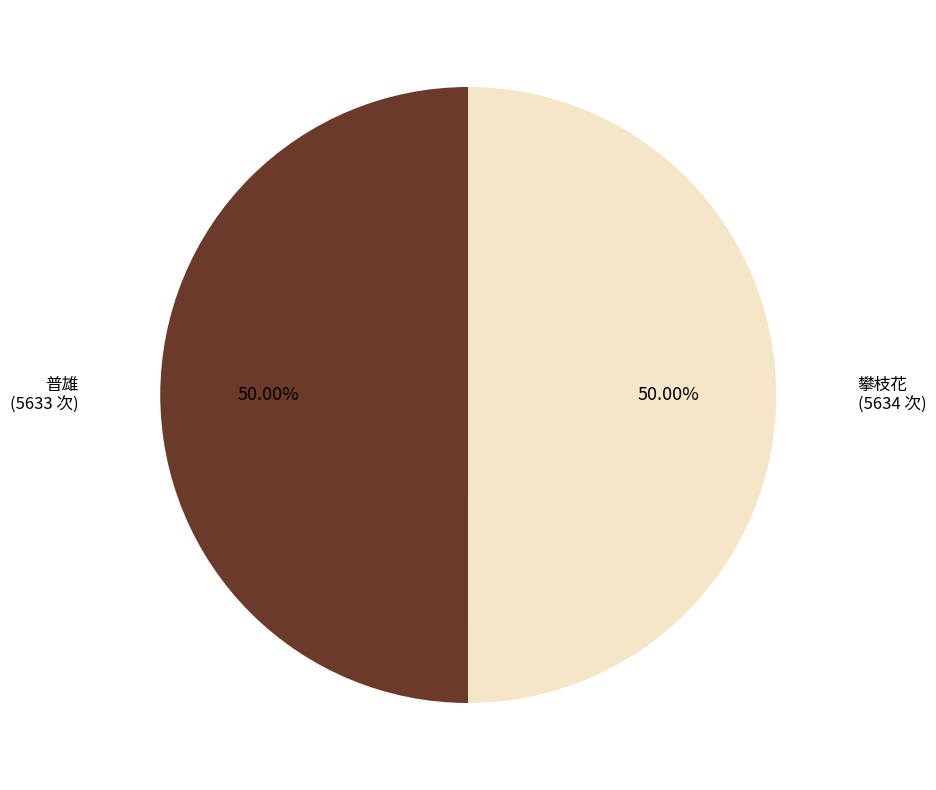

How many slices are in this pie chart?

2